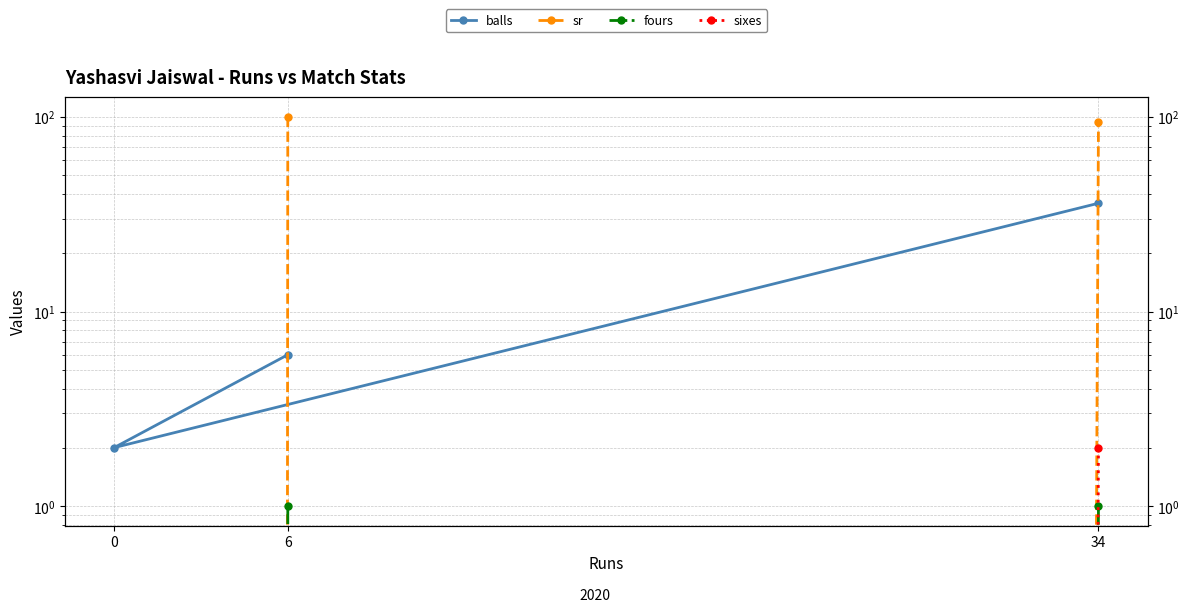

At which category does the chart reach its peak across all series?

6